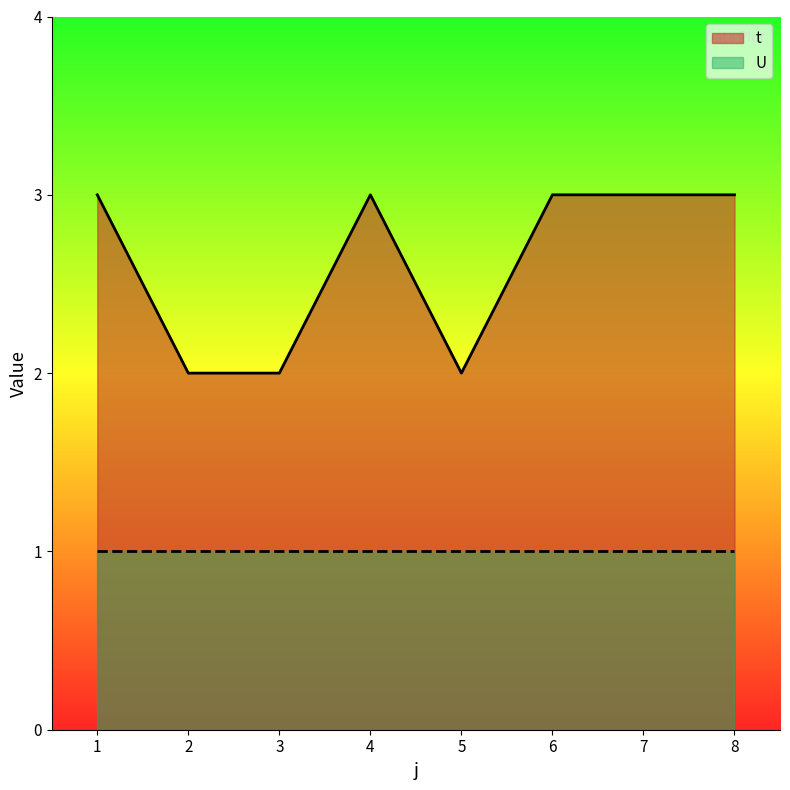

Which label corresponds to the smallest value in the chart?

2